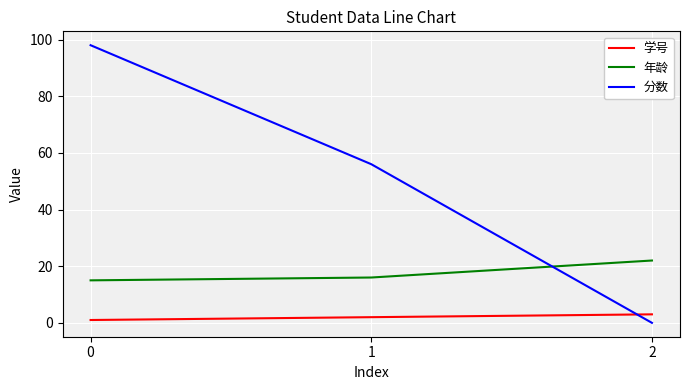

At which label is 学号 closest to 2?

1